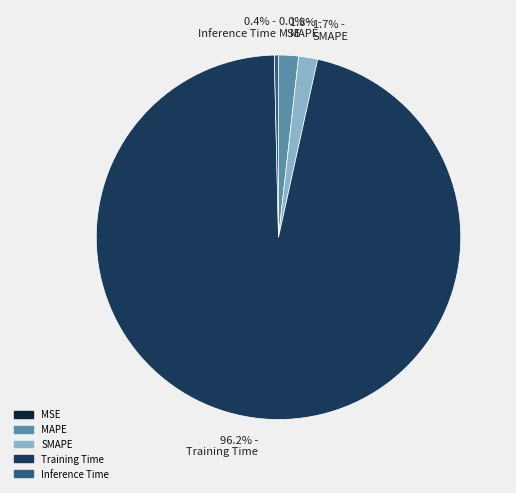

True or false: MAPE accounts for 2% of the total.

True